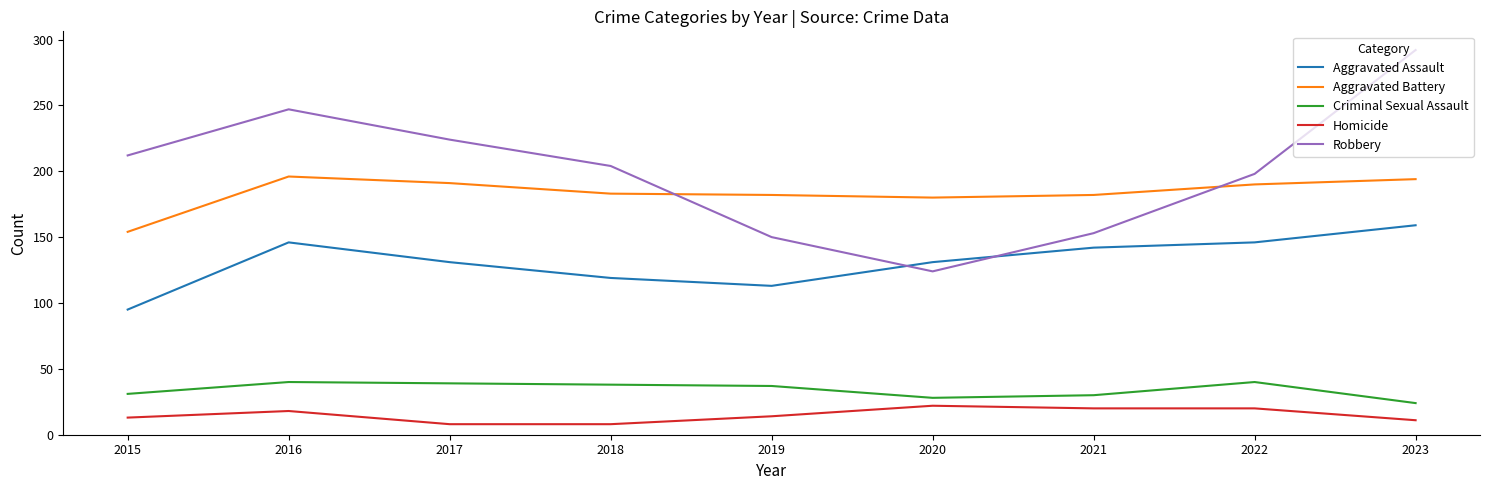

What is the spread (max minus min) of values at 2023?

281